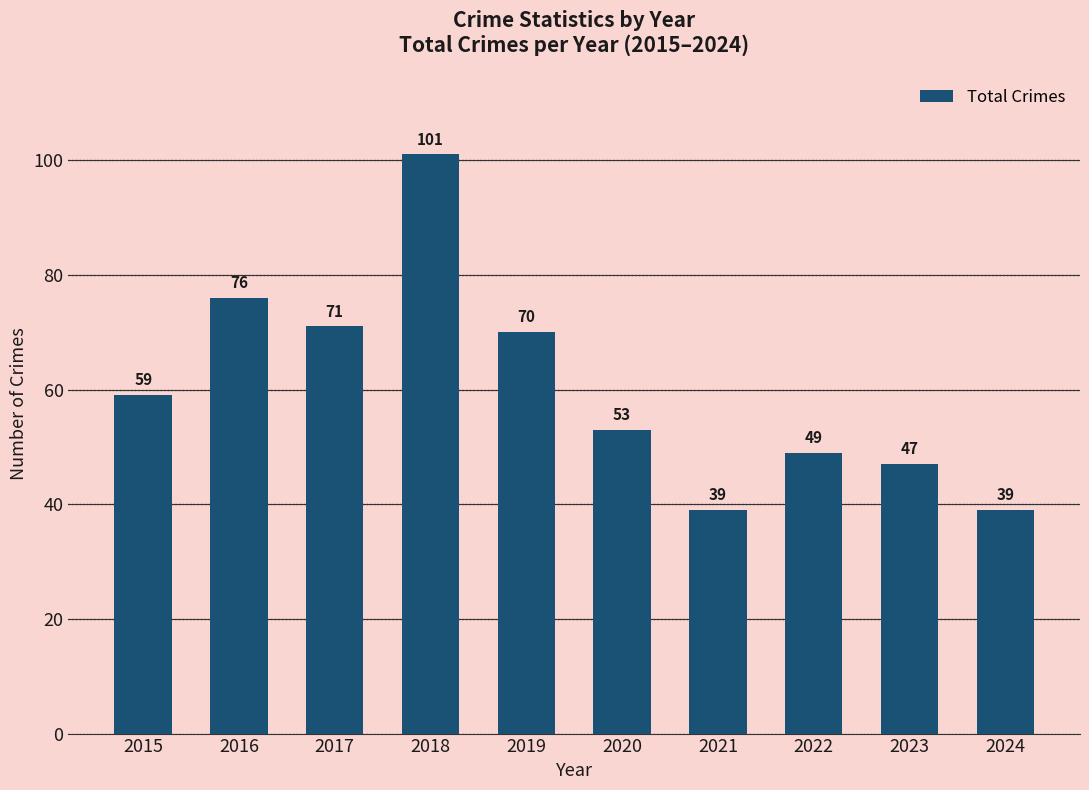

Does the chart contain stacked bars?

No